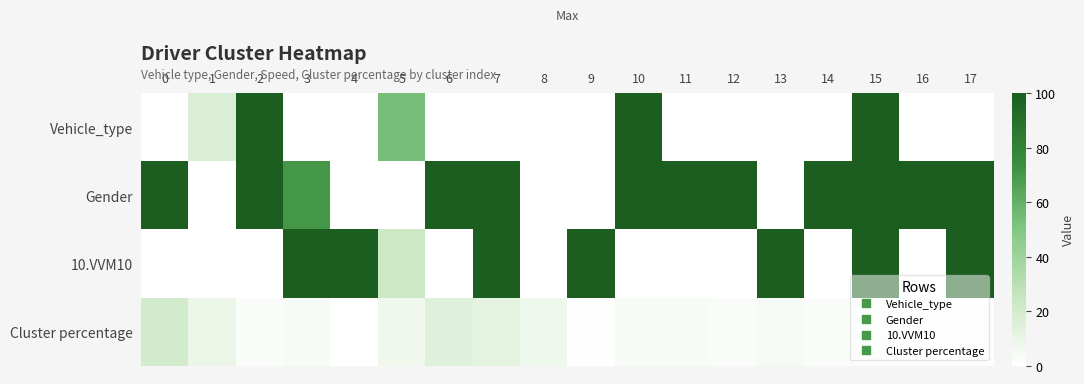

At which category does the chart reach its peak across all series?

2